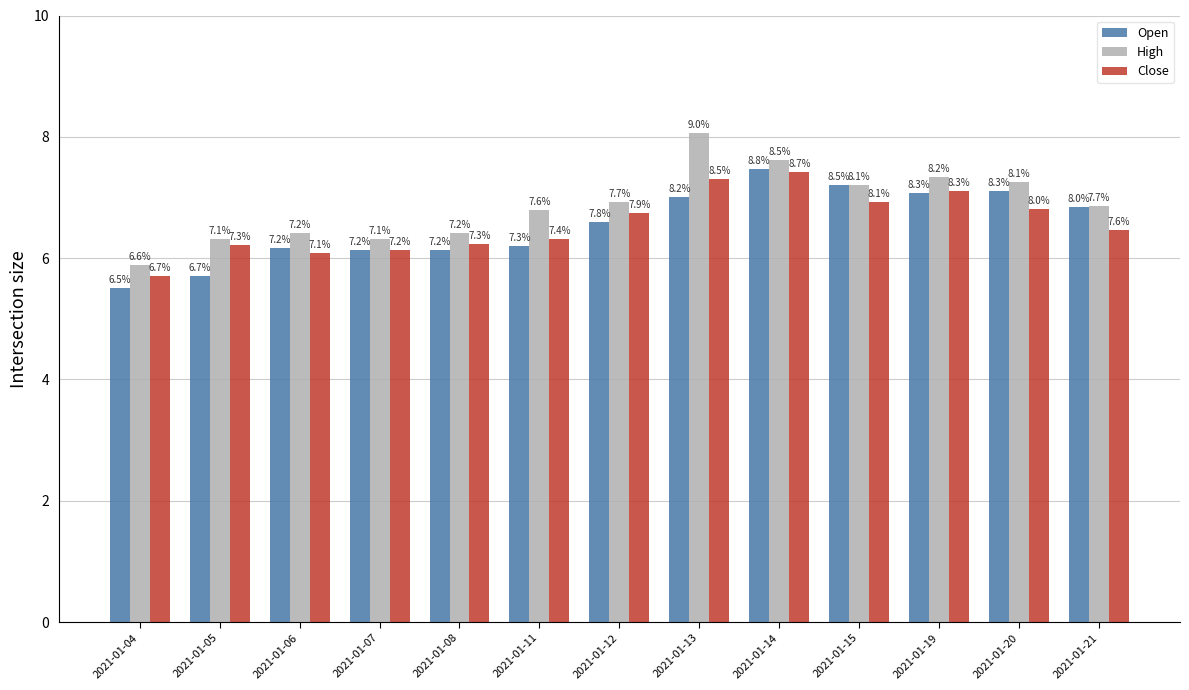

What is the value of the Open bar at the 7th from the left?

6.6